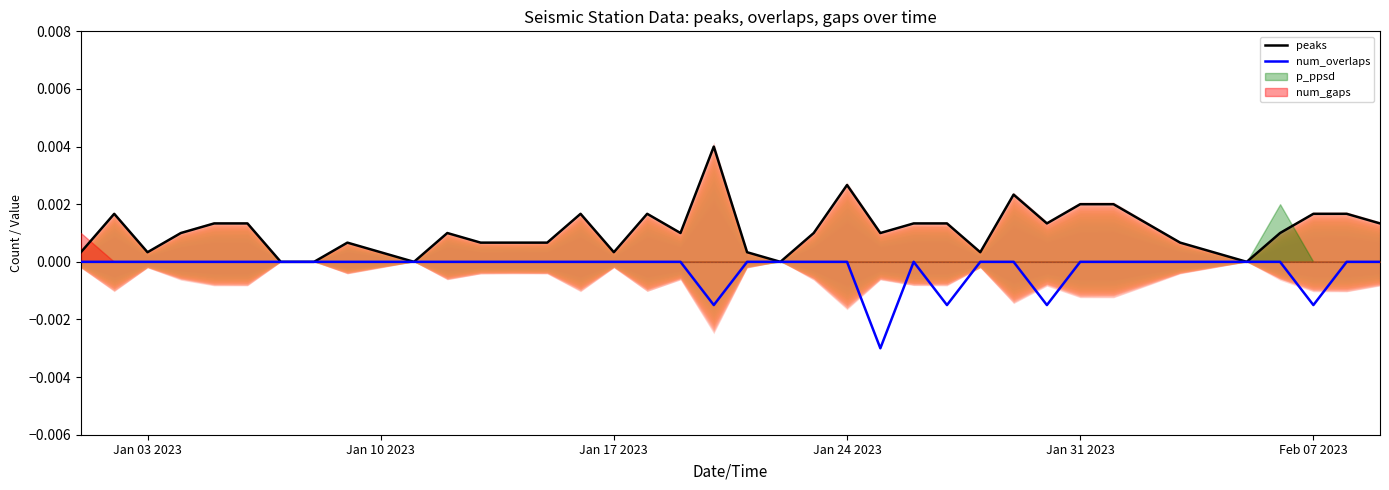

True or false: num_overlaps and peaks cross at least once.

False